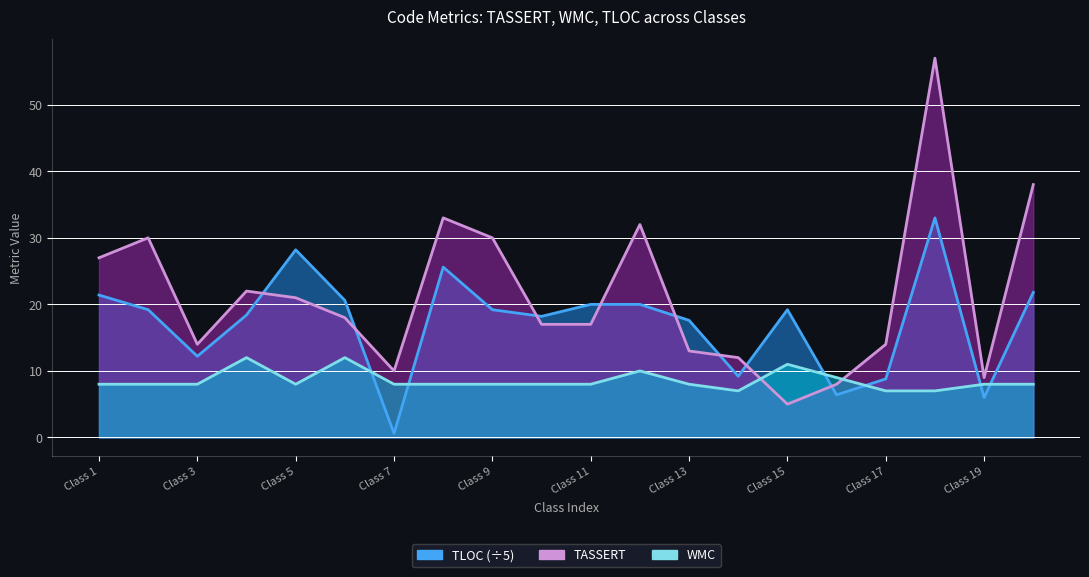

True or false: TASSERT has more than 0 interior local peaks.

True